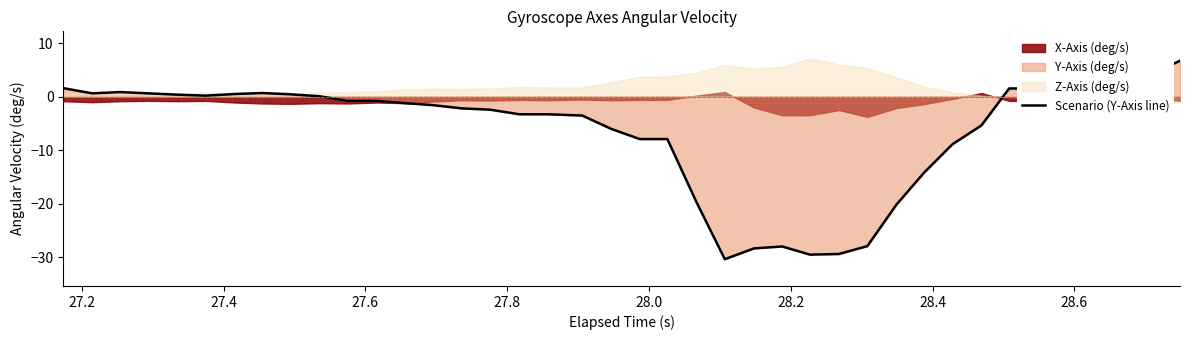

How many lines are shown in the chart?

1